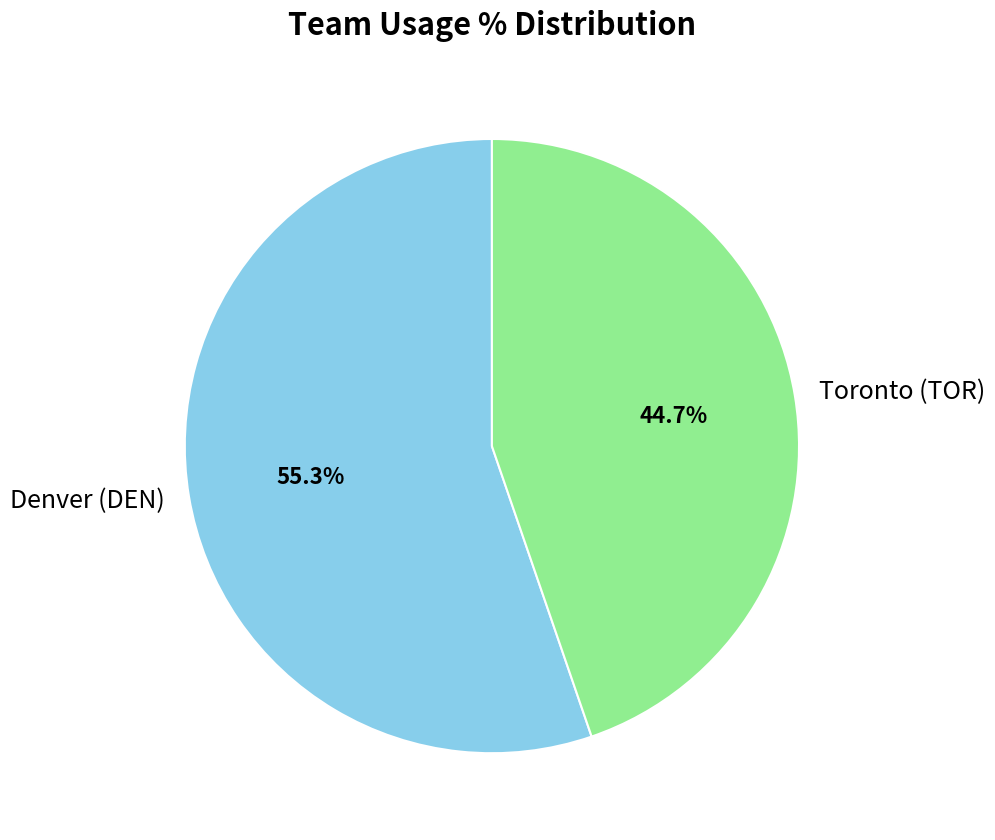

Rank the categories by value from lowest to highest.

Toronto (TOR), Denver (DEN)